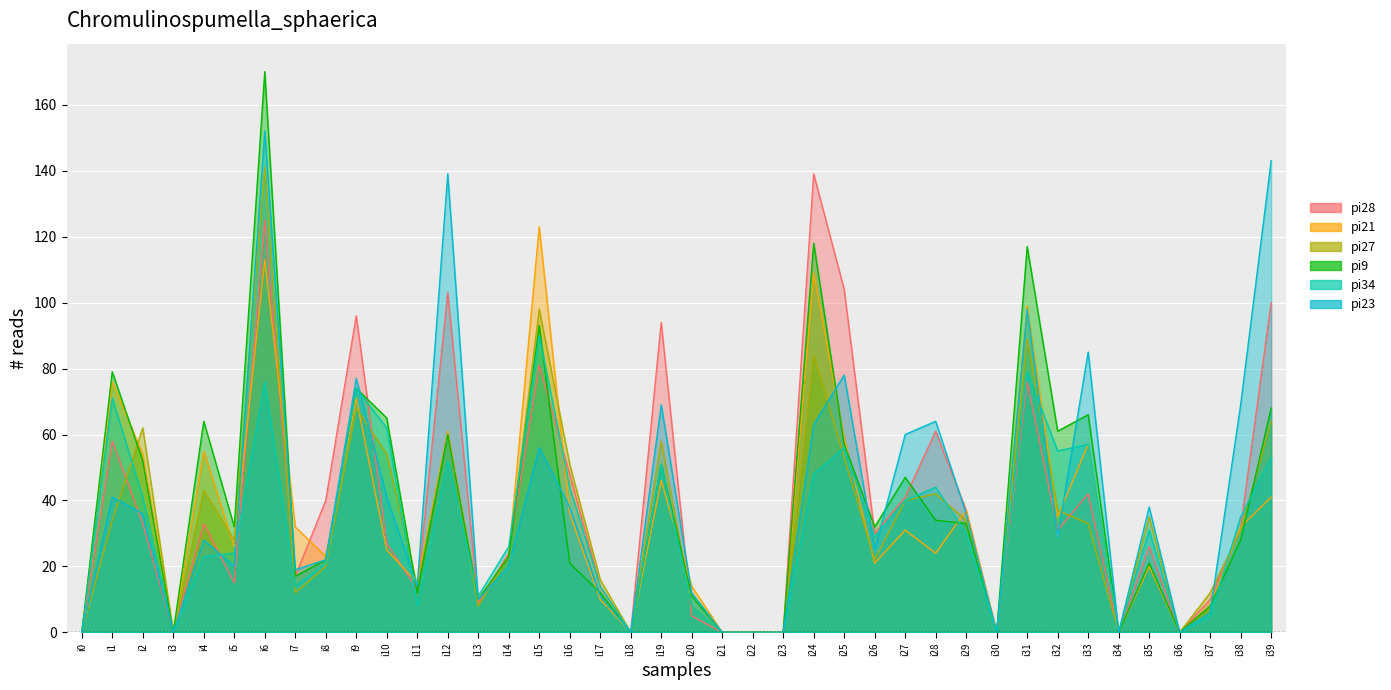

List the series in order of their peak value, lowest first.

pi34, pi21, pi28, pi27, pi23, pi9